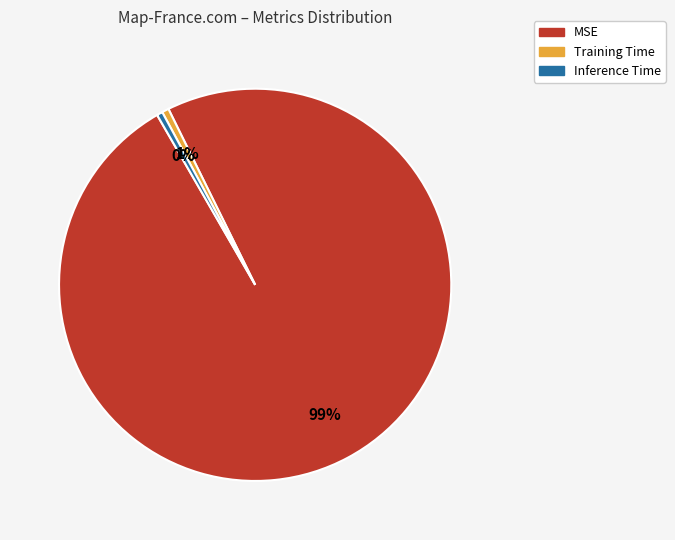

Combined, do Inference Time and Training Time account for over 50%?

No